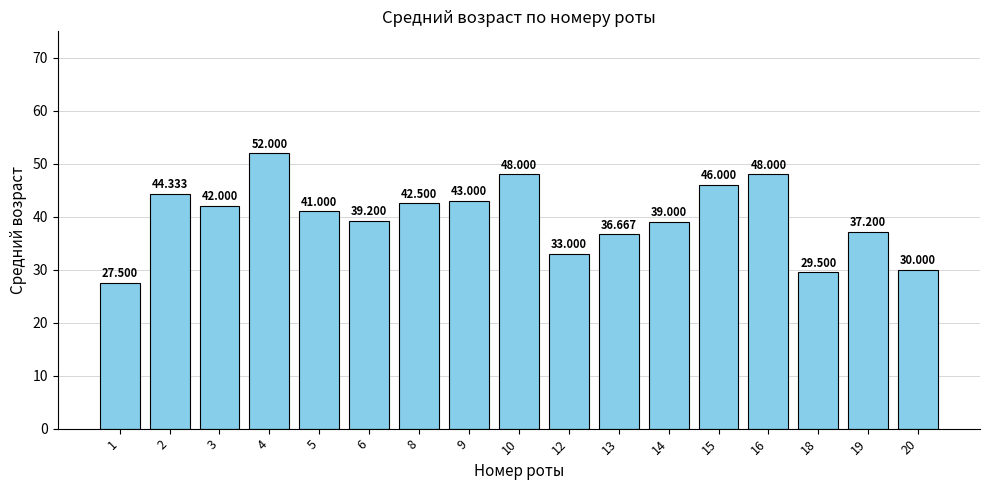

What is the ratio of the value at 13 to the value at 4?

0.7